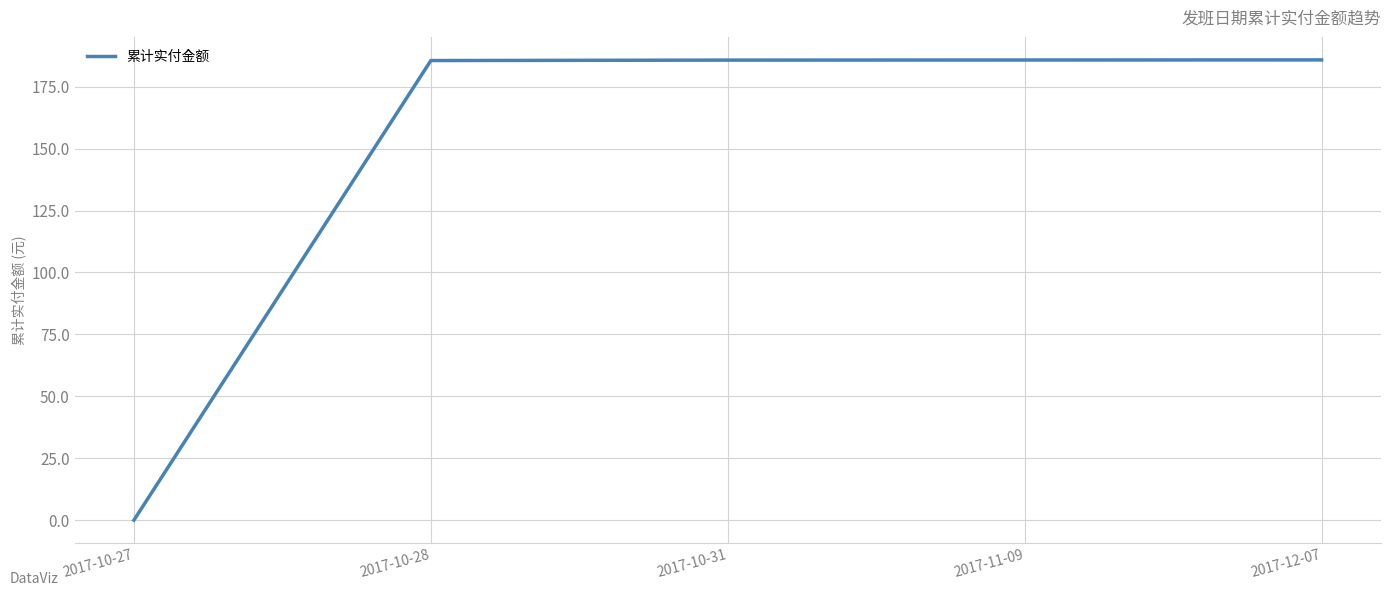

Approximately how many times larger is the value at 2017-11-09 compared to 2017-10-28?

1.0